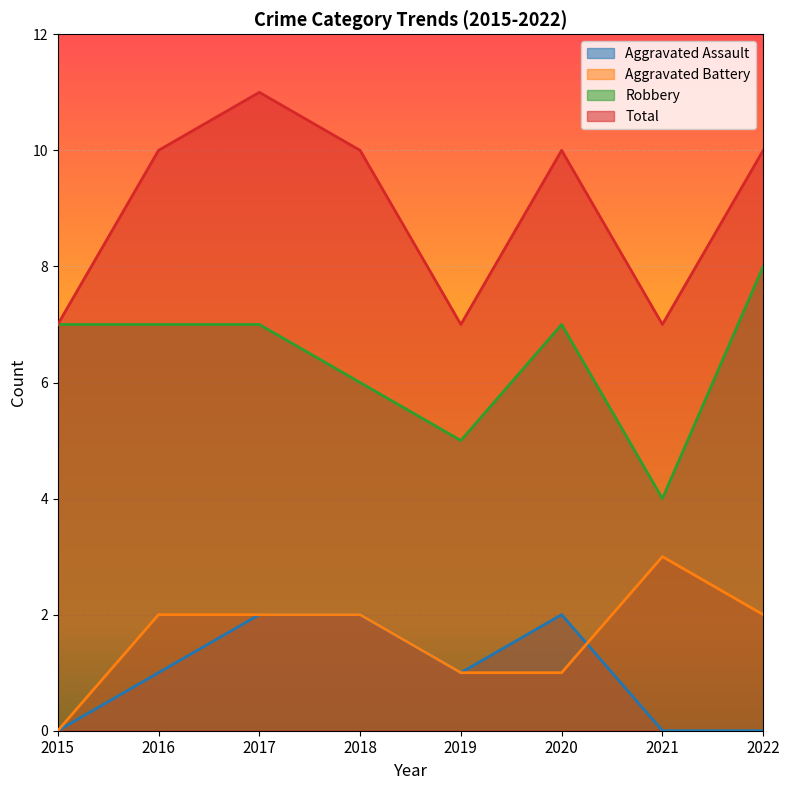

How many data points does each series have?

8